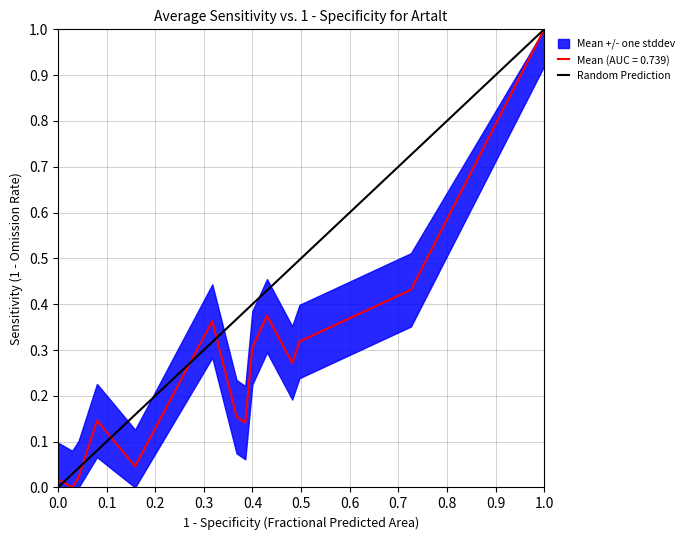

The value at 1.0 is 1. True or false?

False